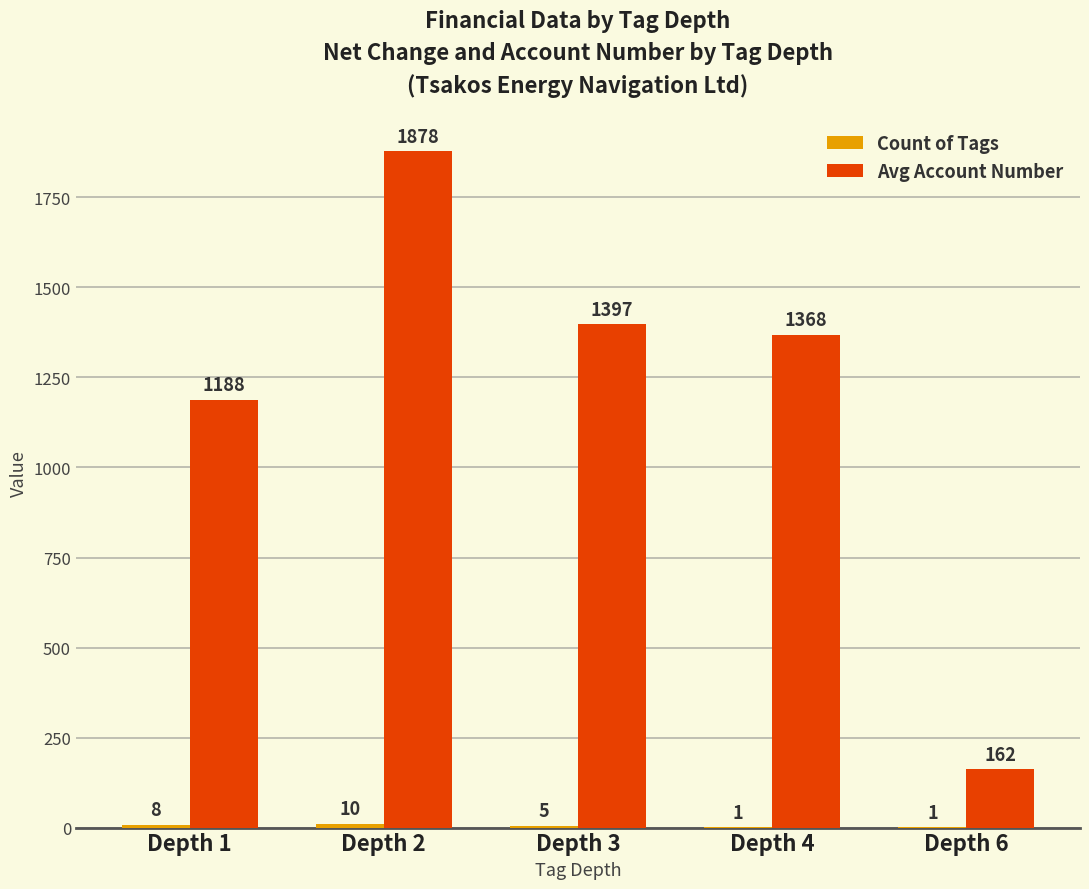

Where does the Avg Account Number series first go above 1368?

Depth 2